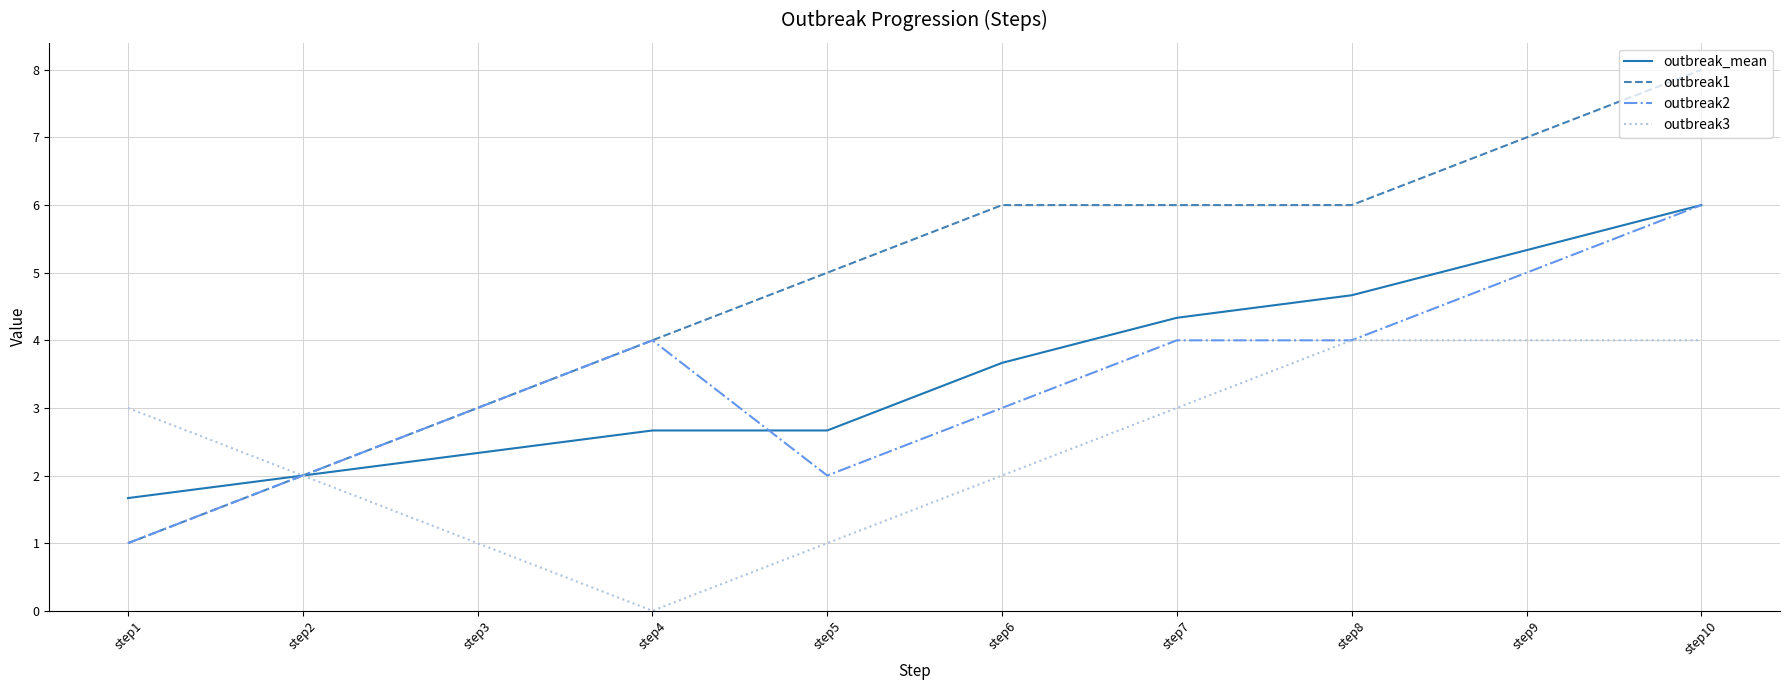

Where is outbreak1 nearest to the value 4?

step4